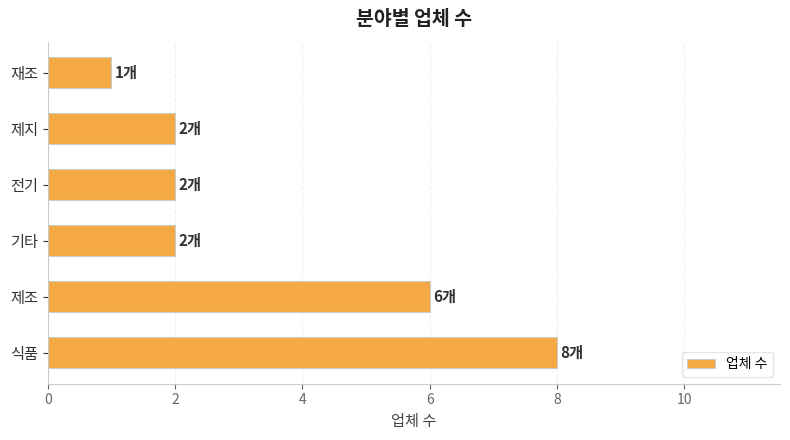

What is the approximate value at 제조?

6